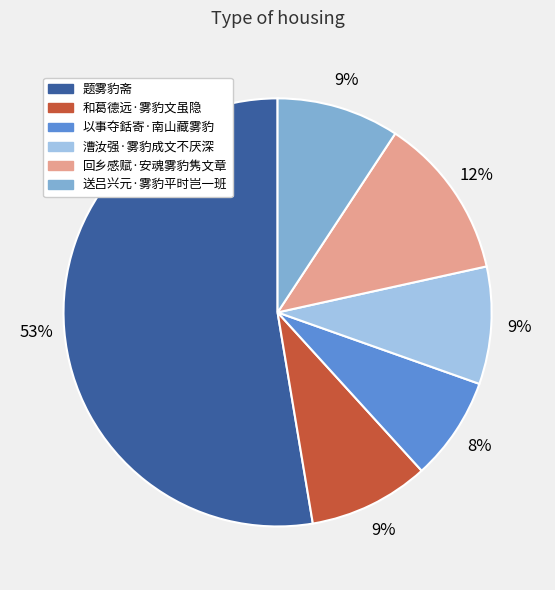

To the nearest percent, what is the average slice percentage?

17%